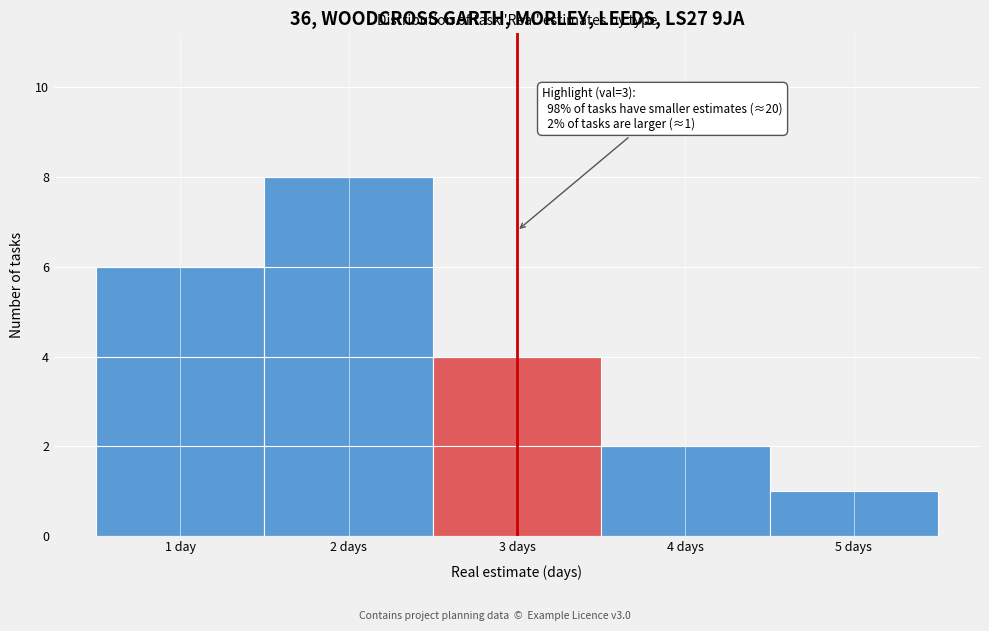

Reading left to right, list all the values displayed in this chart.

1 day=6	2 days=8	3 days=4	4 days=2	5 days=1